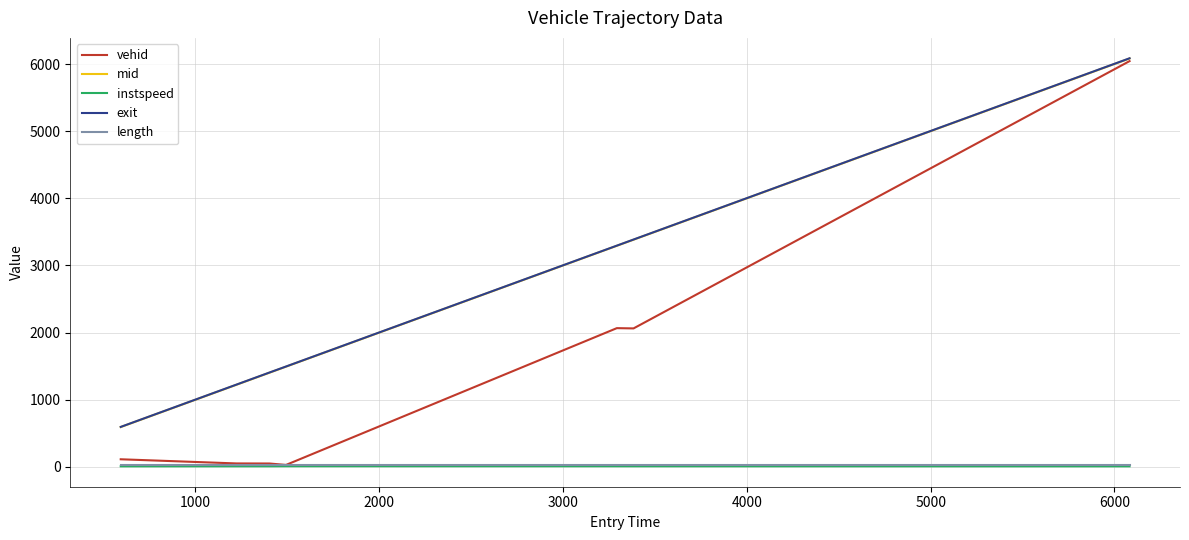

True or false: mid and length intersect in this chart.

False